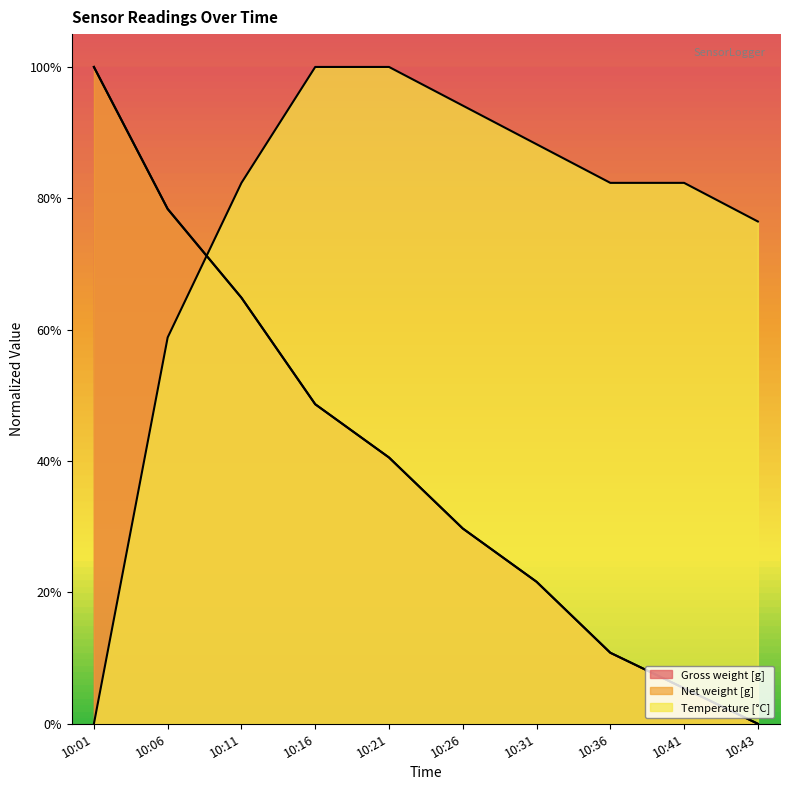

What is the difference between the maximum and minimum values in the Net weight [g] series?

1.0